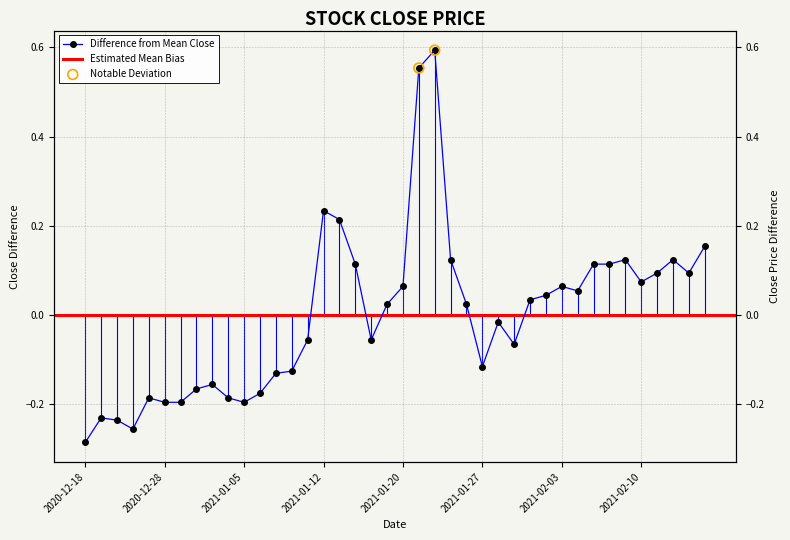

What is the change in value from 2021-01-07 to 2021-01-28?

+0.1